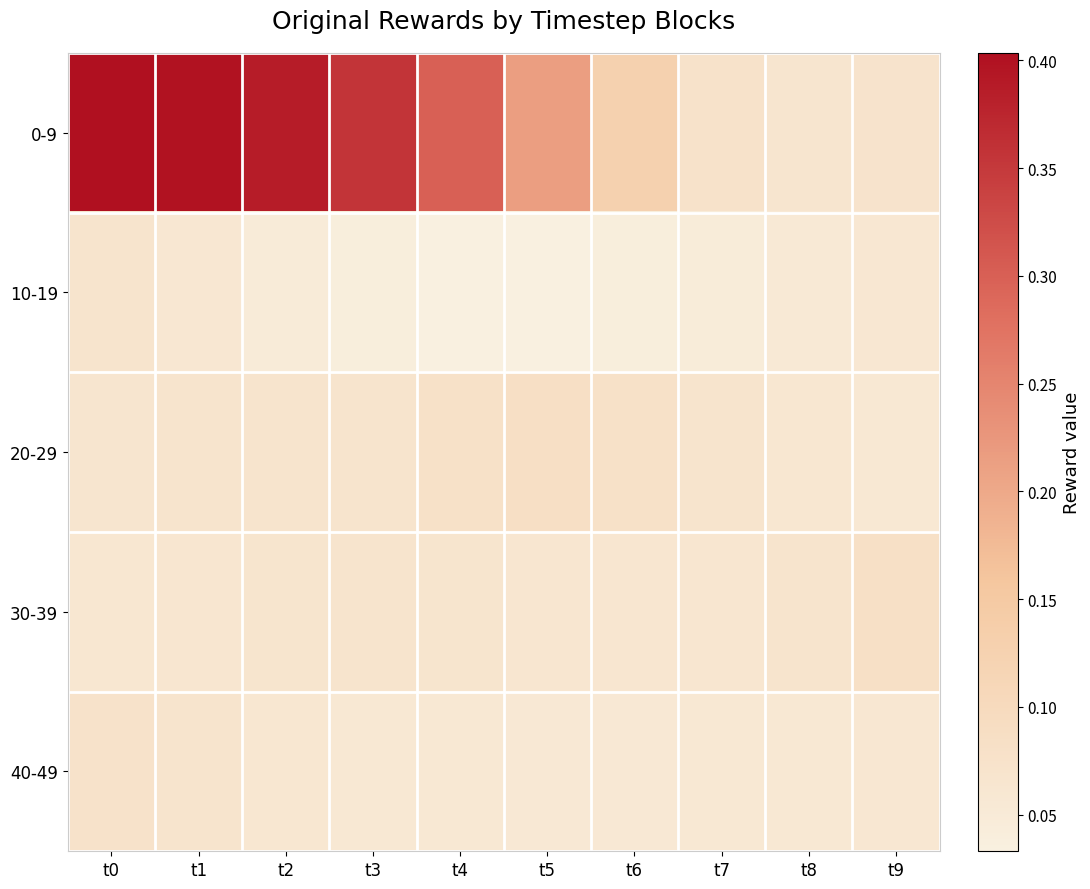

Which series has the widest spread of values?

0-9